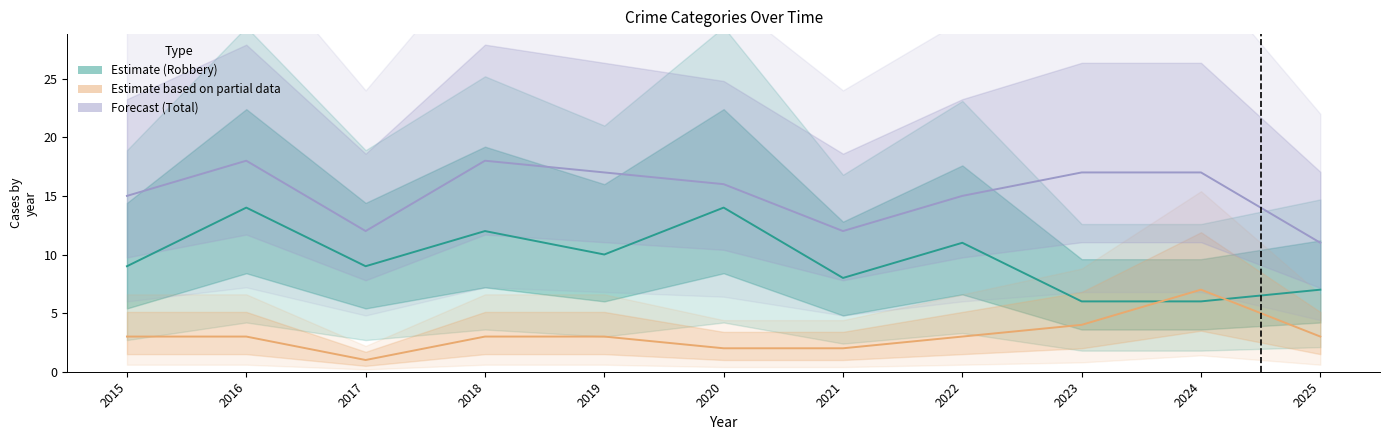

At which category does the chart reach its peak across all series?

2016